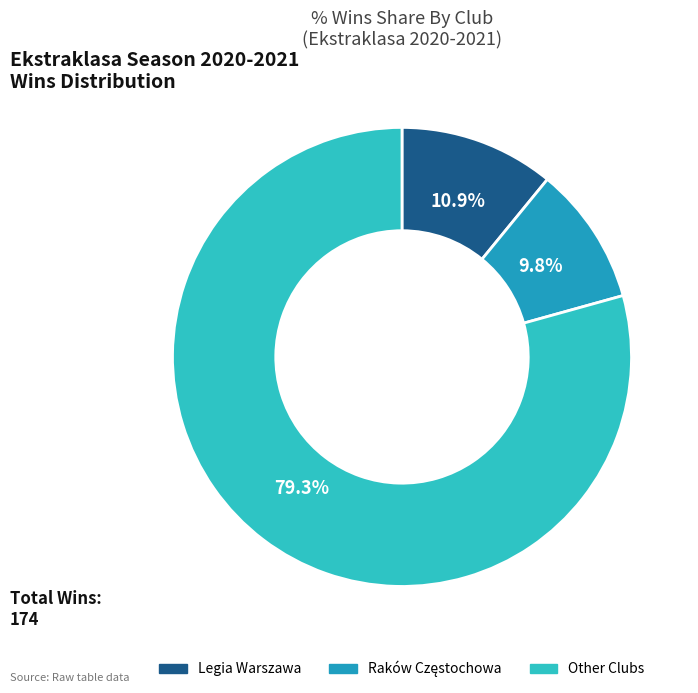

How many segments does this pie chart have?

3